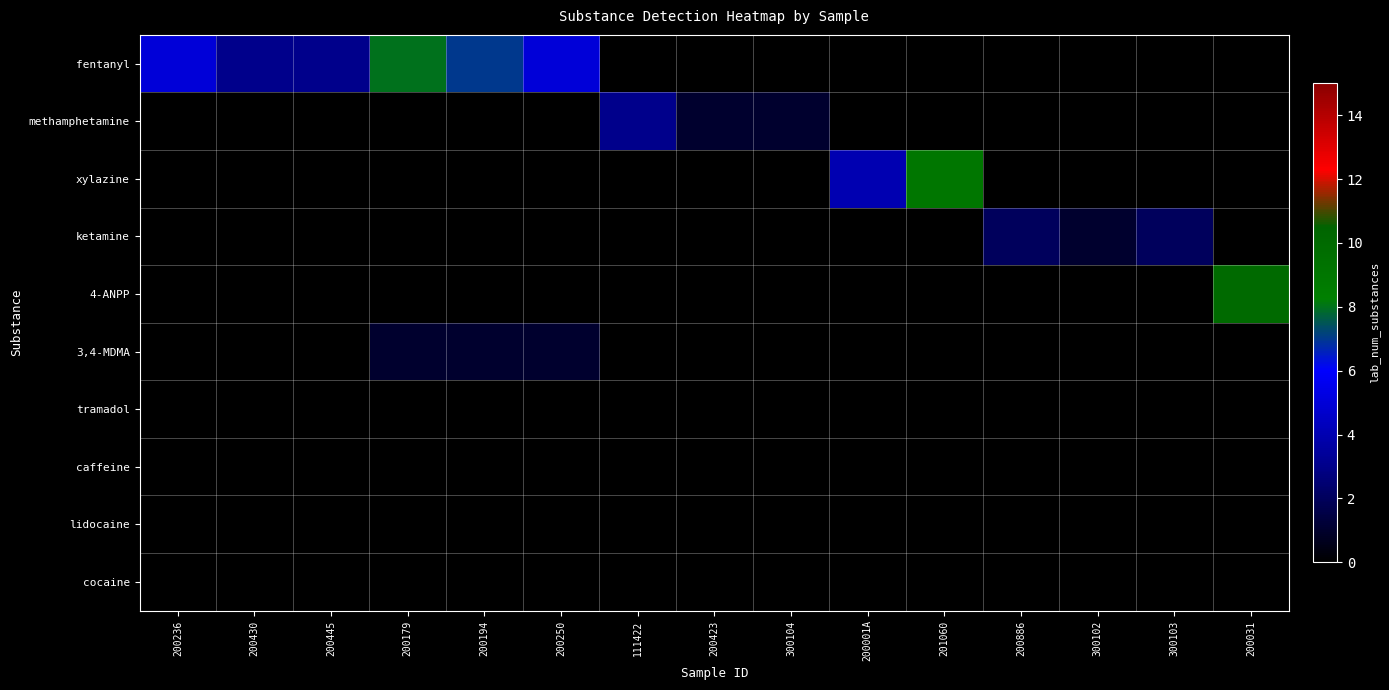

Which series has the largest range (max minus min)?

4-ANPP